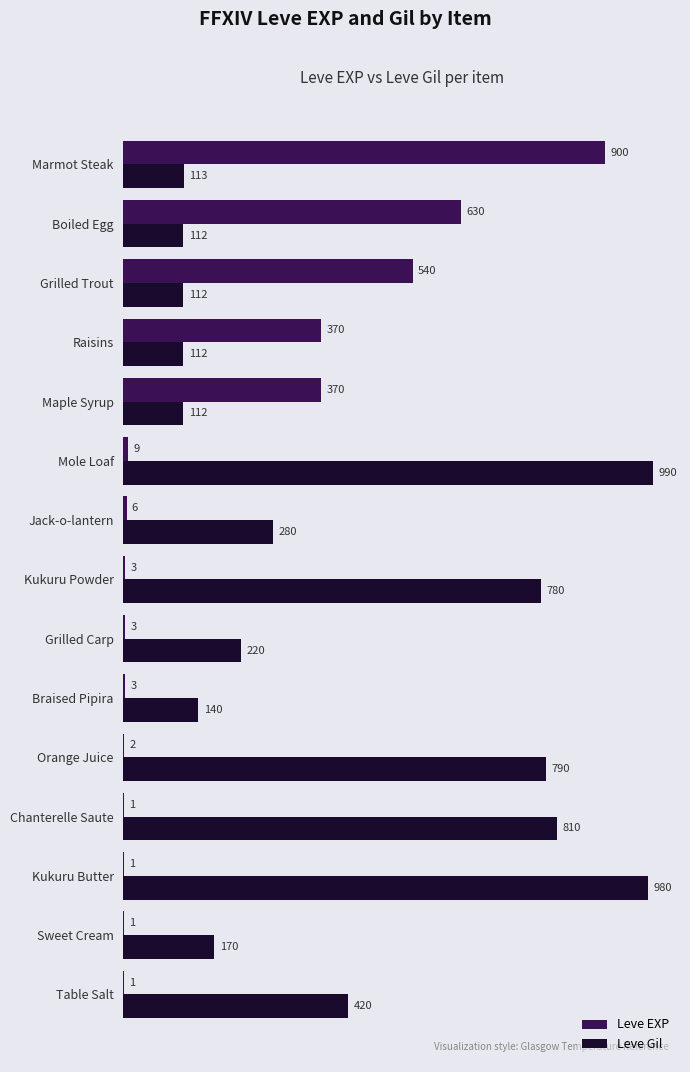

What value does the Leve EXP series have at Kukuru Powder?

3